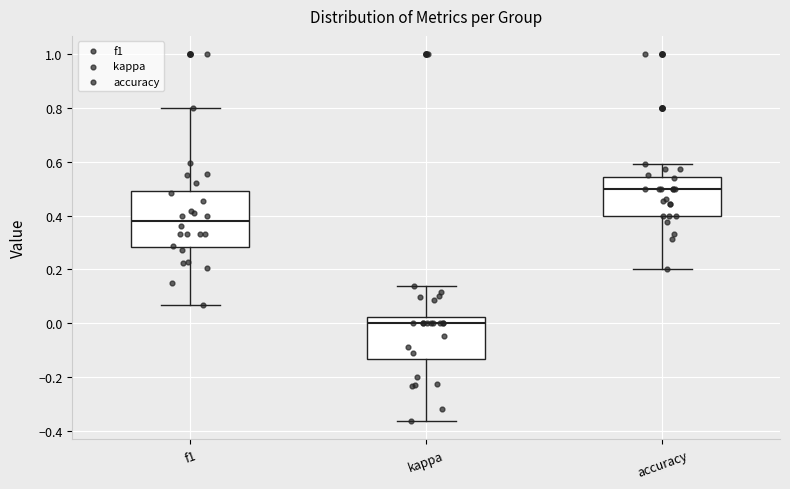

Reading left to right, transcribe this box plot: for each box, give where its median line is, the range the box spans, and where its two whiskers end, as read against the y-axis. The values are not printed on the chart, so give them approximately, as read against the axis.

f1: median 0.38, box 0.28 to 0.50, whiskers 0.06 to 0.80
kappa: median 0.00, box -0.14 to 0.02, whiskers -0.36 to 0.14
accuracy: median 0.50, box 0.40 to 0.54, whiskers 0.20 to 0.60